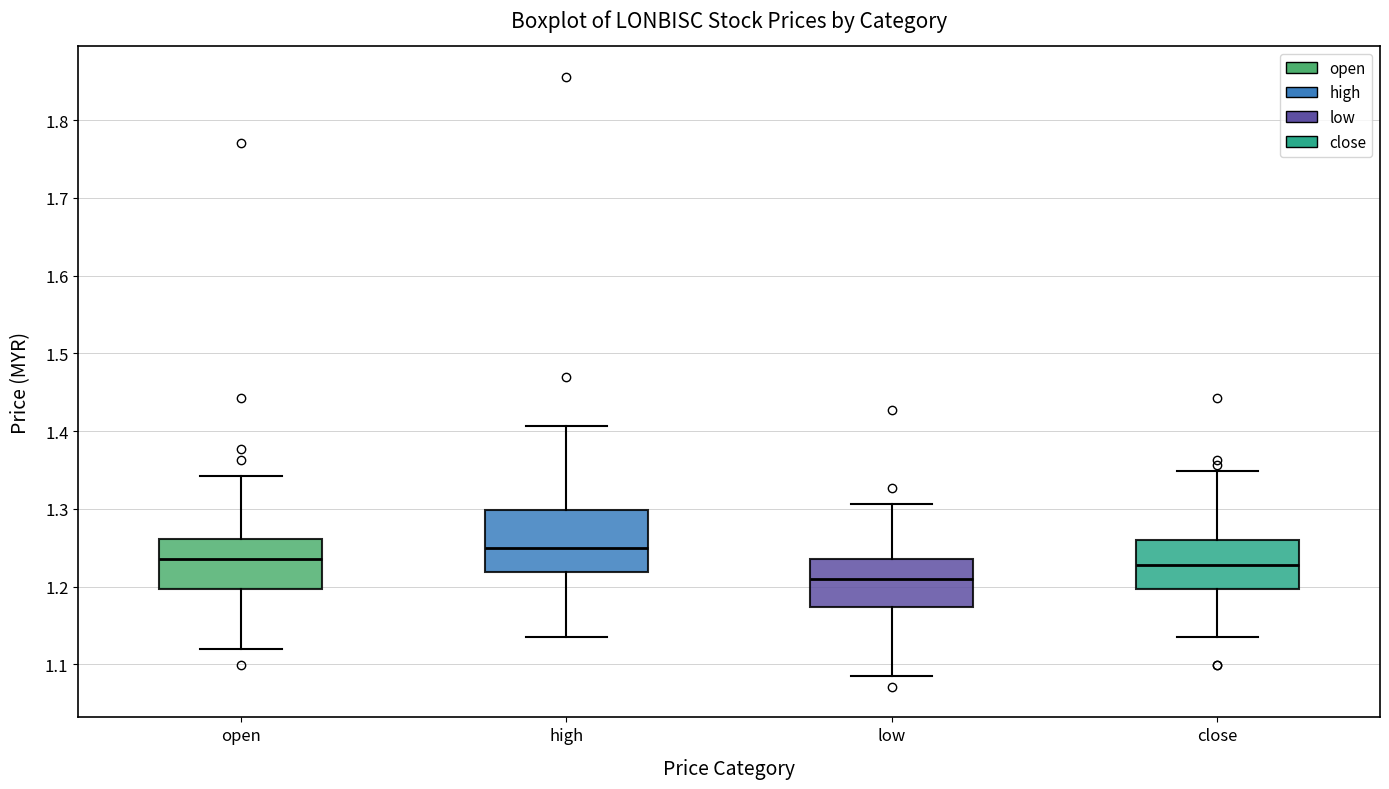

Where is the upper edge of the box for high on the y-axis? The values are not printed on the chart, so give them approximately, as read against the axis.

1.30